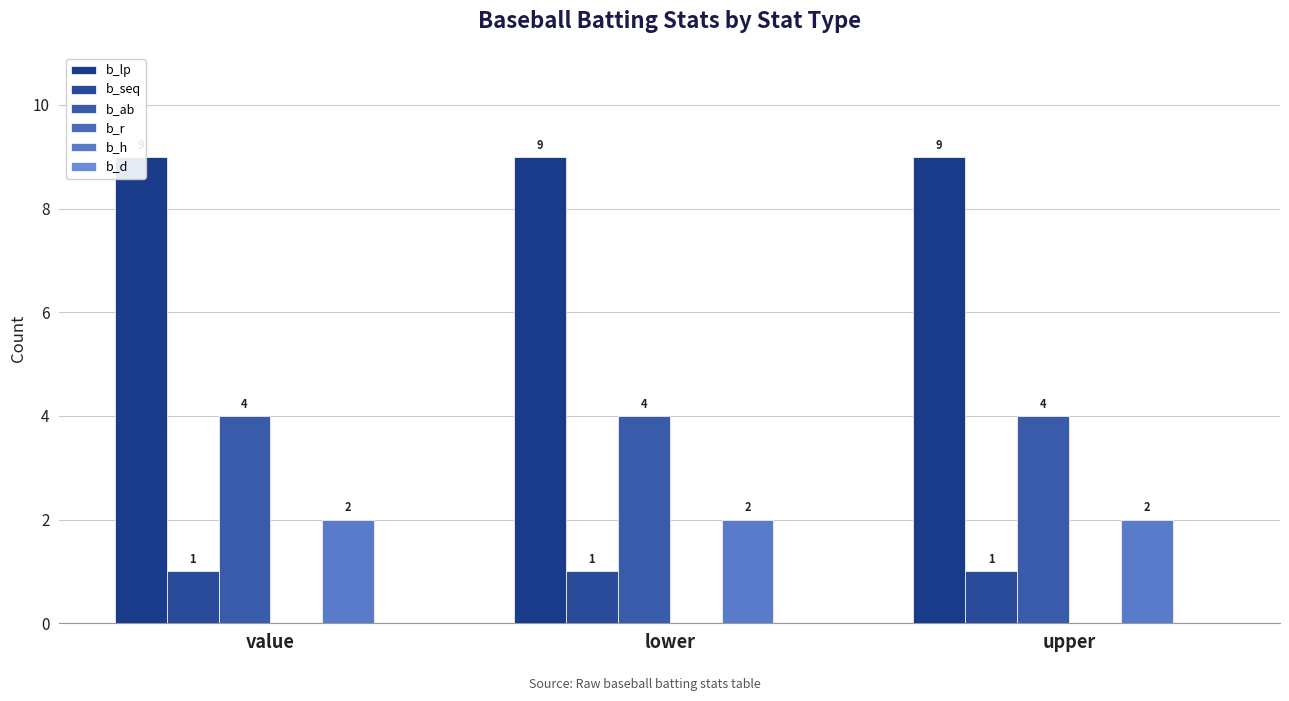

What is the sum of all b_h values?

6